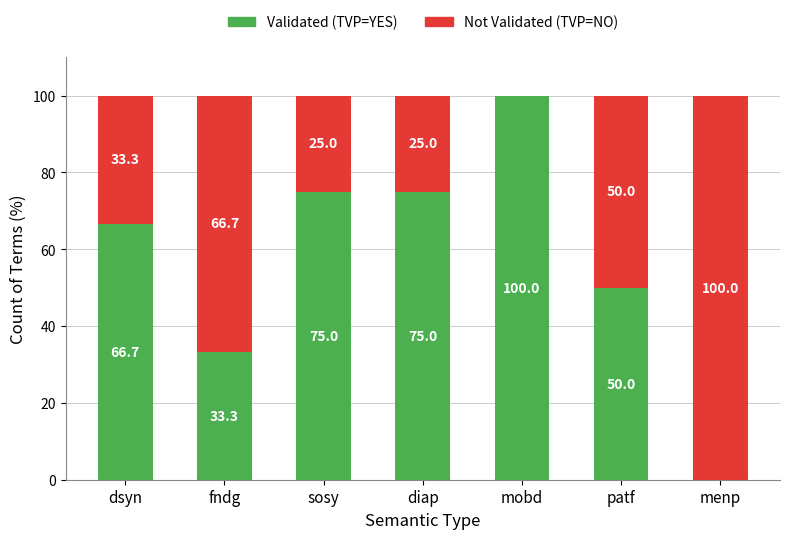

Are the bars horizontal?

No